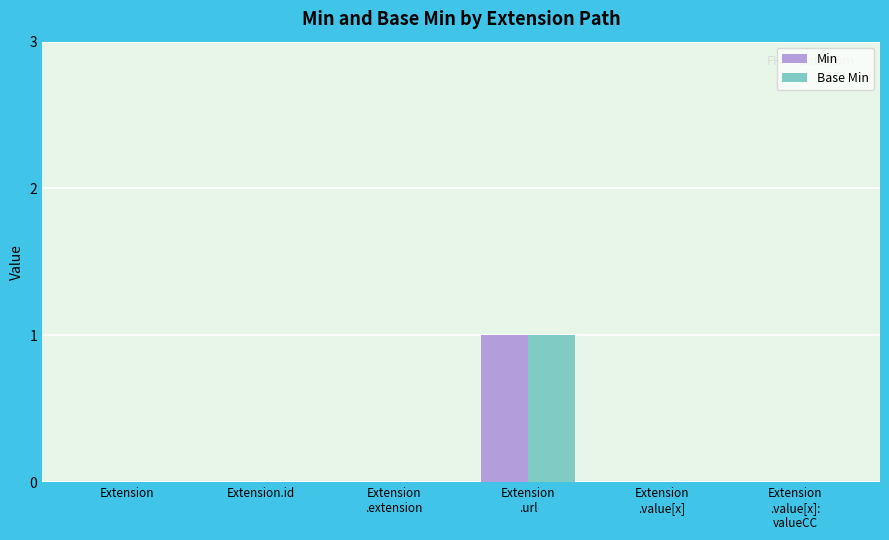

Which series has the widest spread of values?

Min